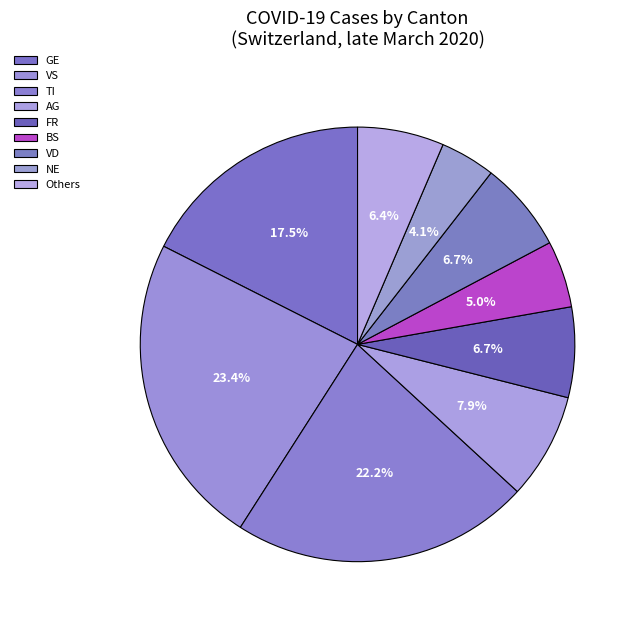

What is the smallest slice in the pie chart?

NE